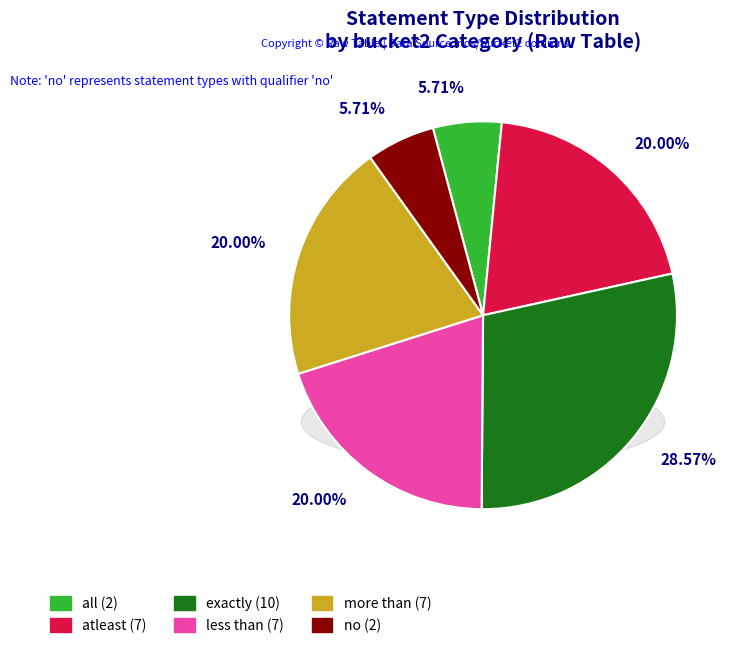

What portion of the pie excludes atleast?

80.0%